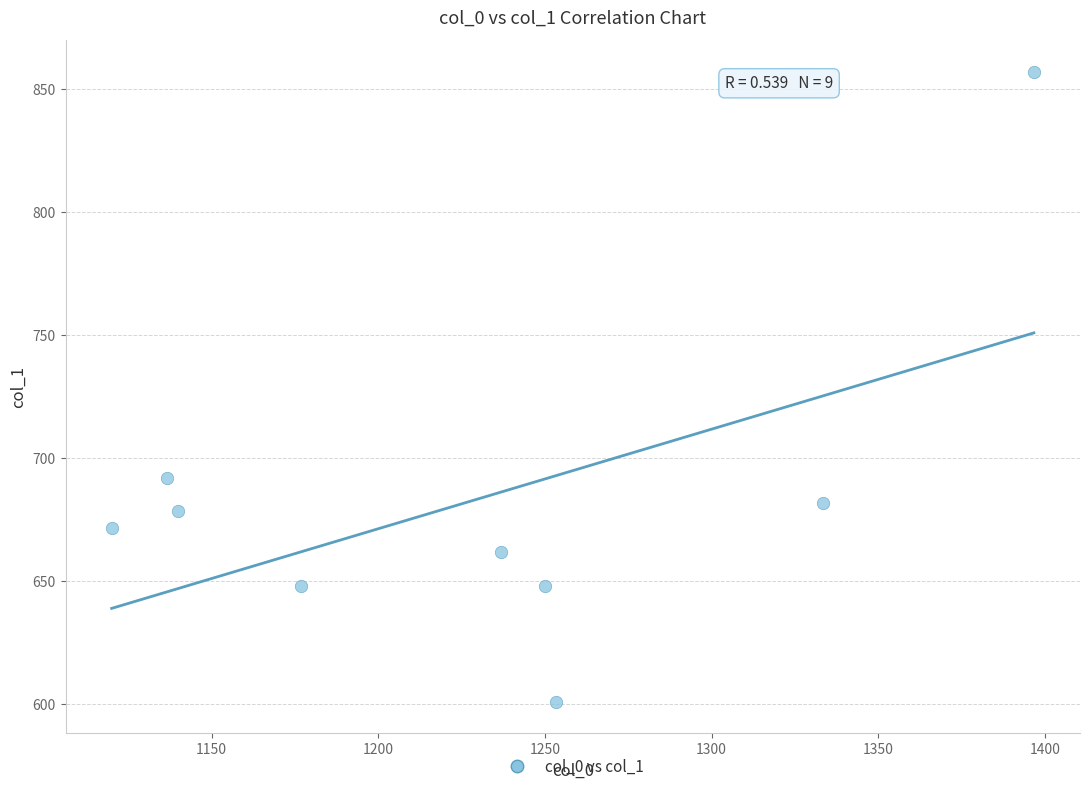

What Y value in the scatter plot is closest to 729?

691.9